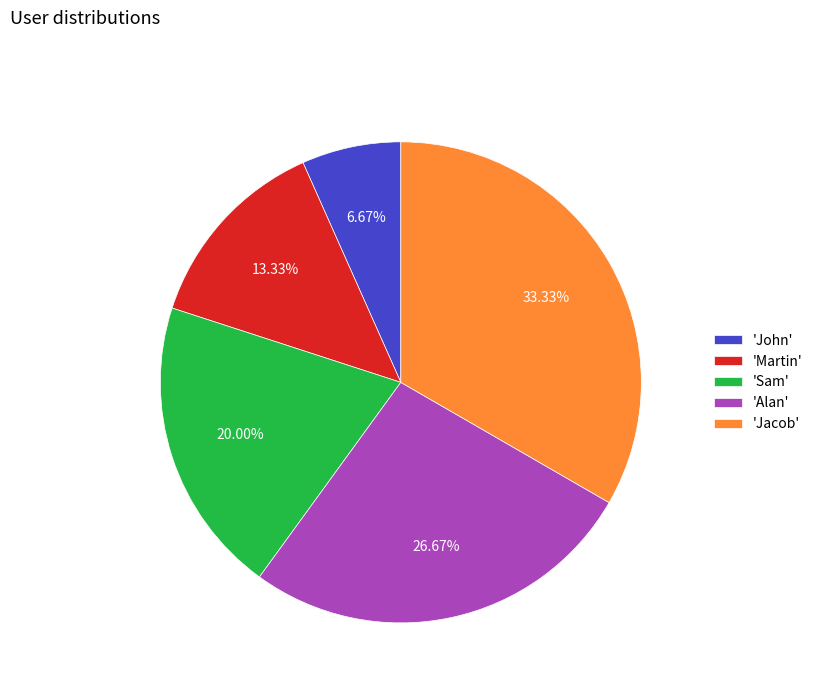

How many slices are in this pie chart?

5